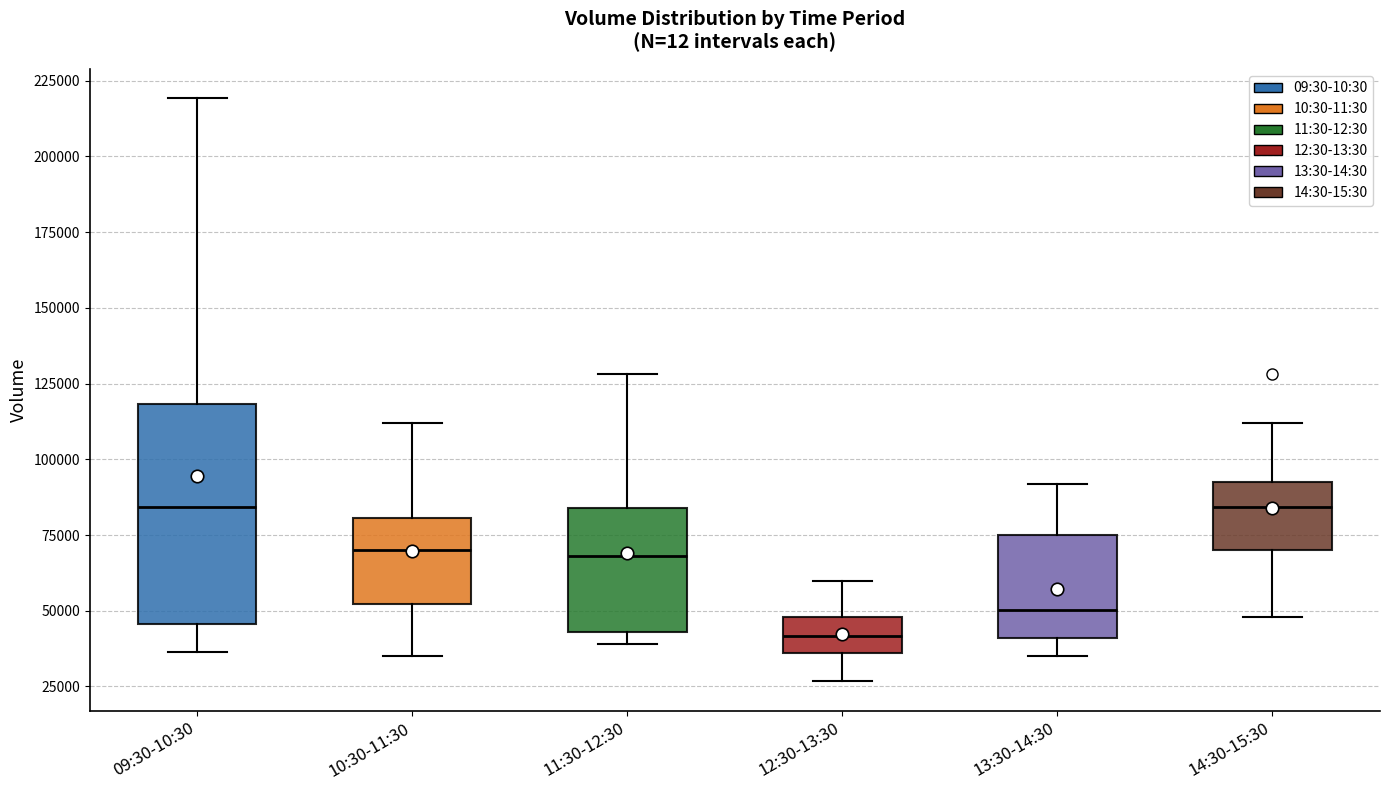

Comparing the boxes themselves (not the whiskers), which one is the tallest?

09:30-10:30